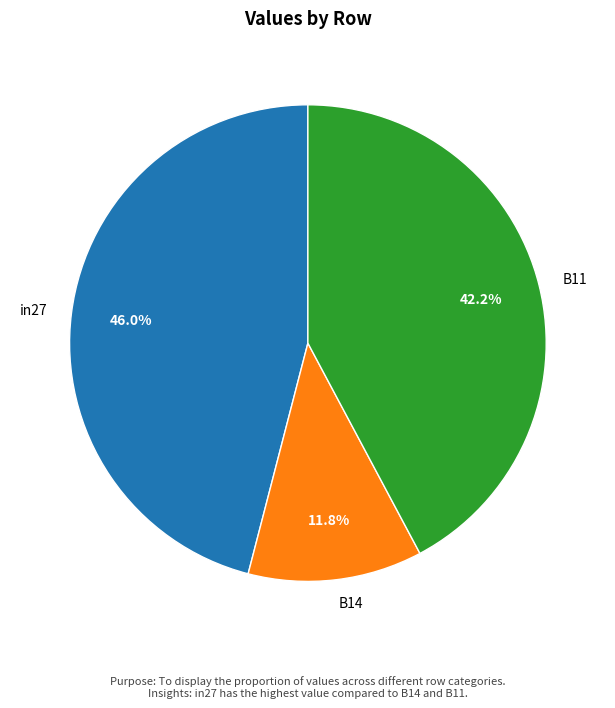

Is the sum of B11 and B14 greater than half?

Yes